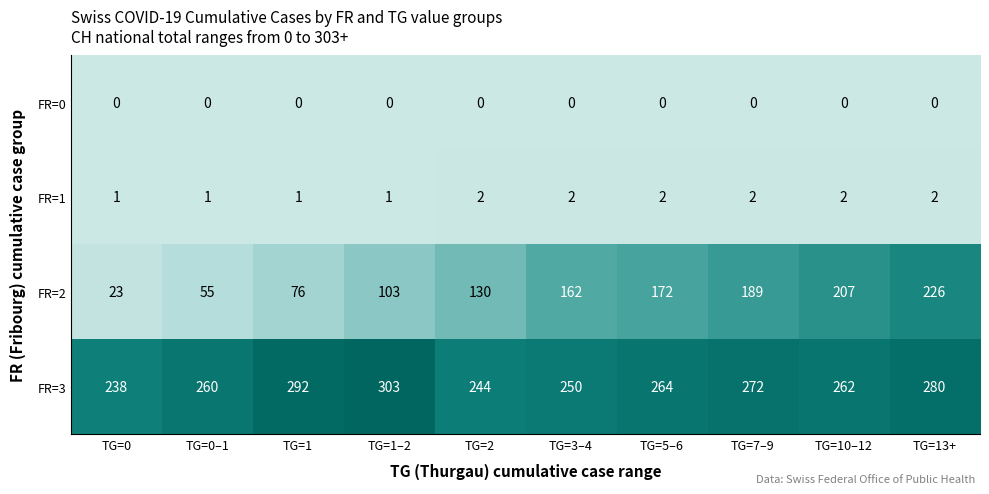

Which series changed the most between TG=1–2 and TG=13+?

FR=2